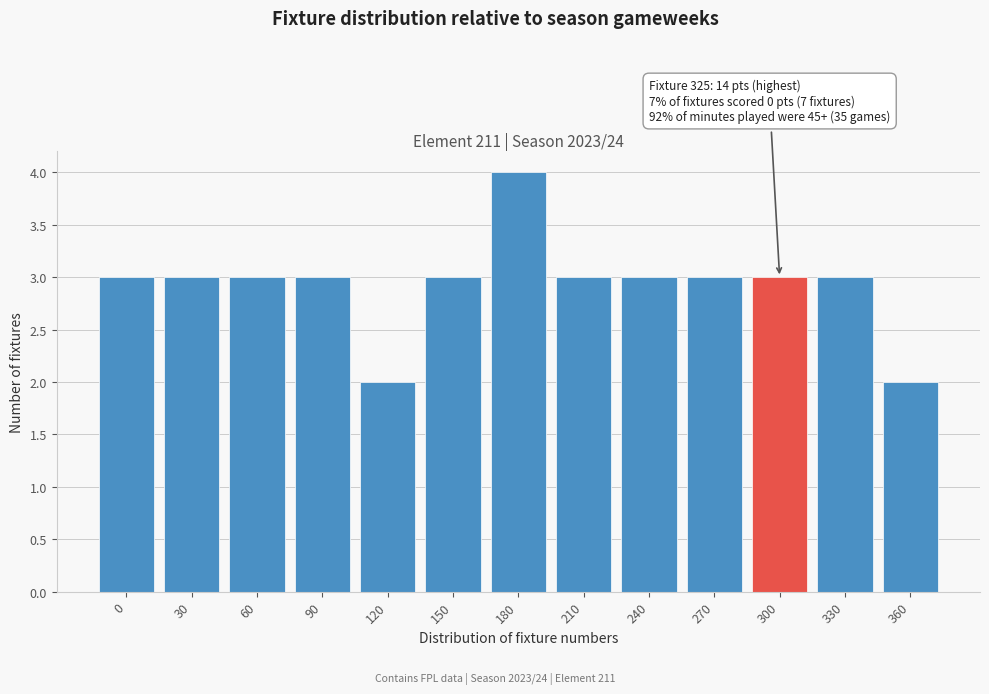

Reading left to right, list all the values displayed in this chart.

3	3	3	3	2	3	4	3	3	3	3	3	2